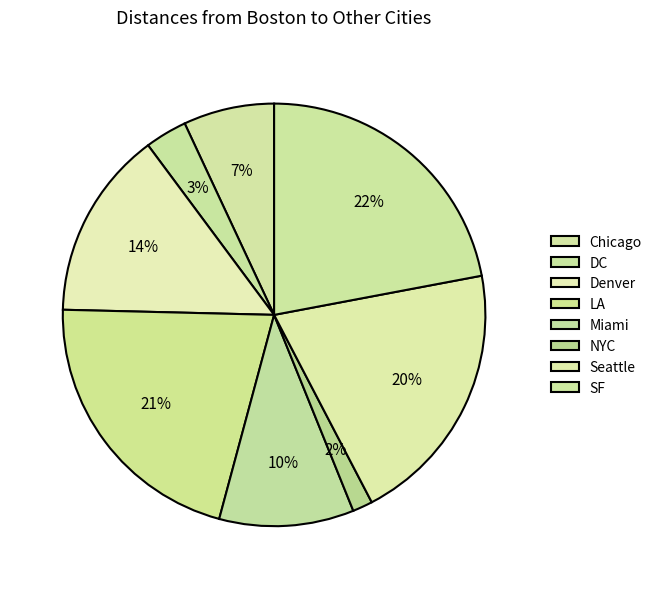

The DC slice represents 1% of the pie. True or false?

False